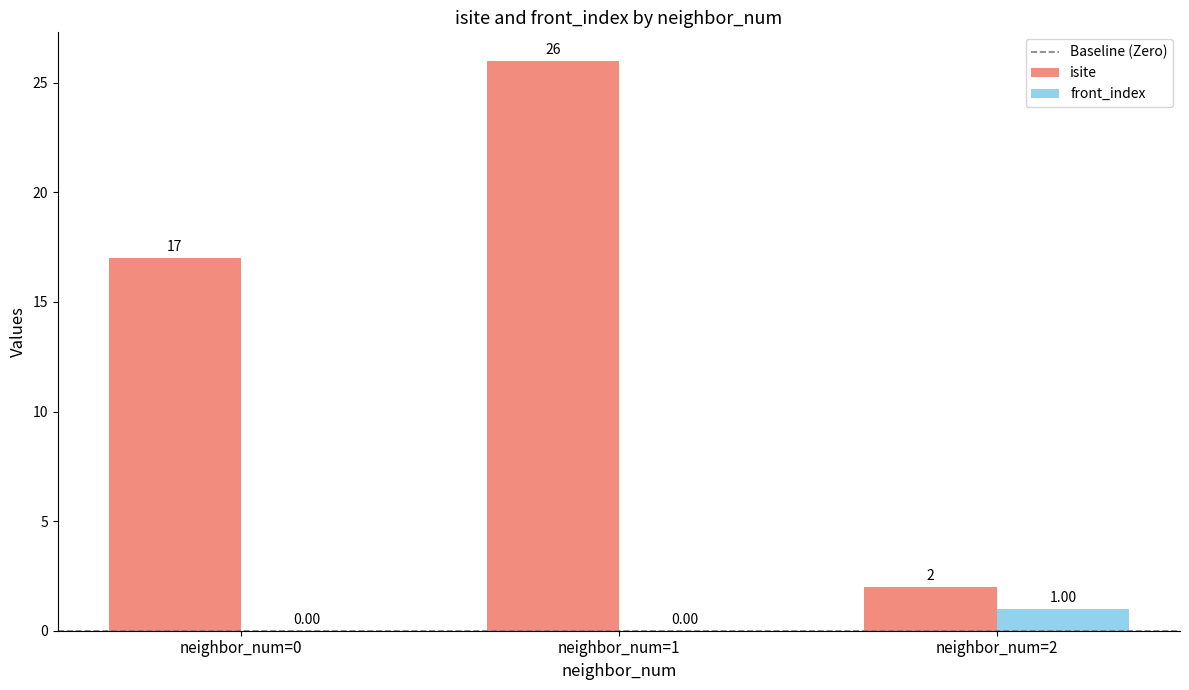

What is the total value across all series at neighbor_num=2?

3